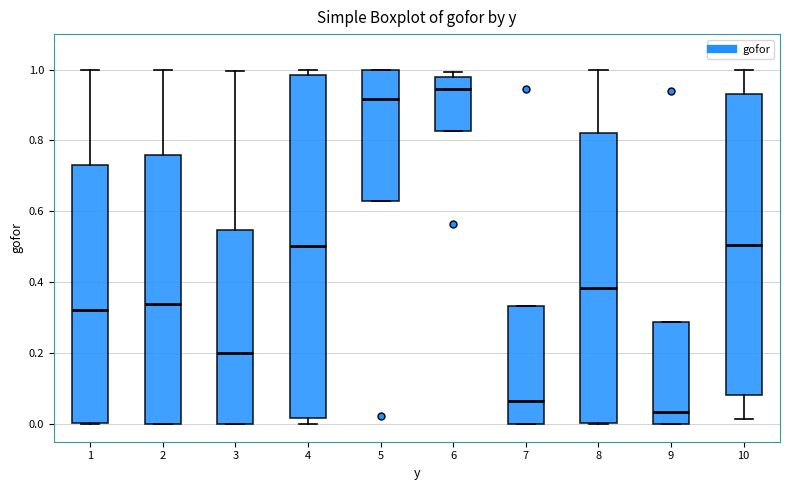

Which box is the tallest, from its lower edge to its upper edge?

4